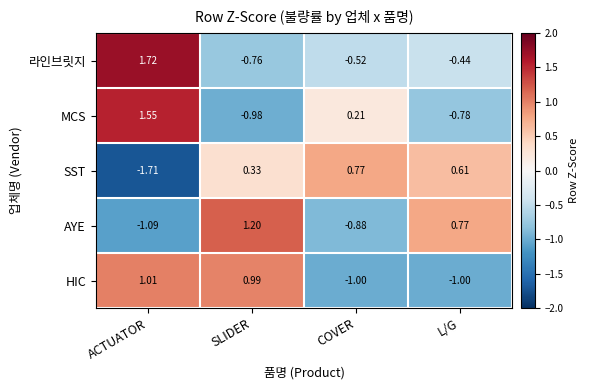

At COVER, list the series in order from smallest to largest.

HIC, AYE, 라인브릿지, MCS, SST